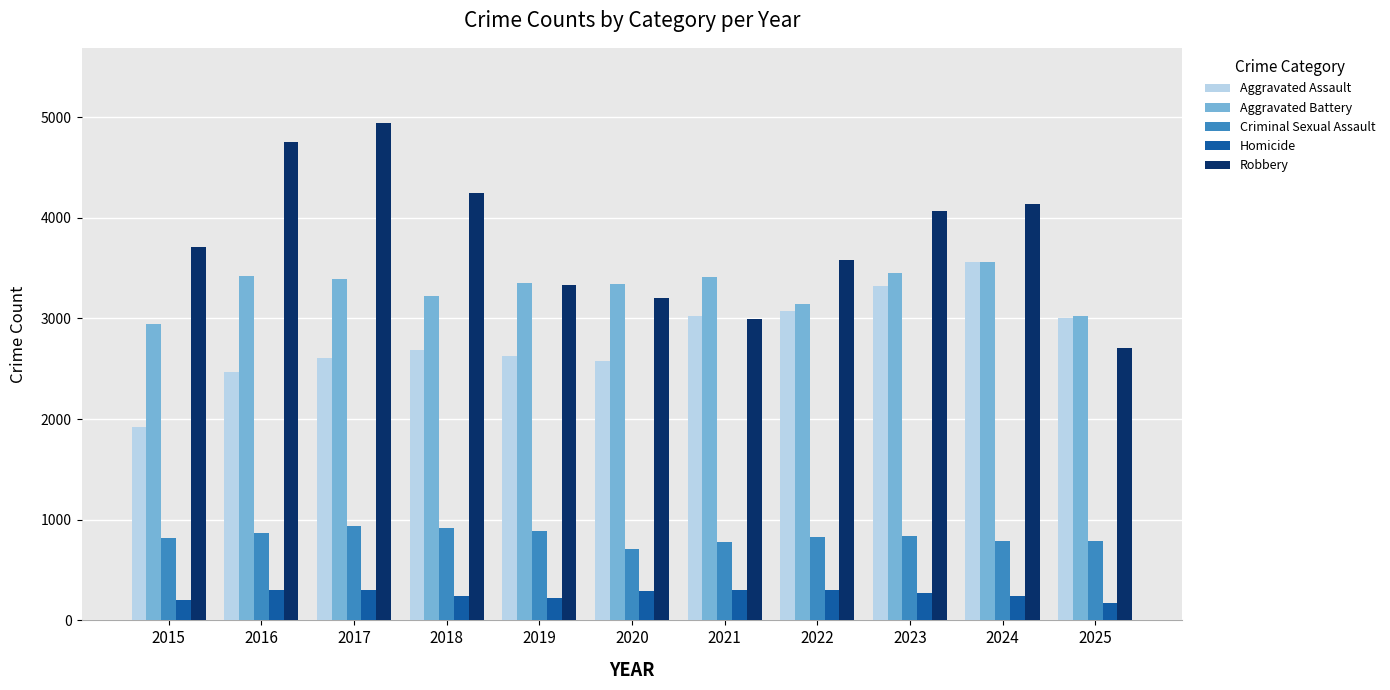

What is the sum of all Criminal Sexual Assault values?

9175